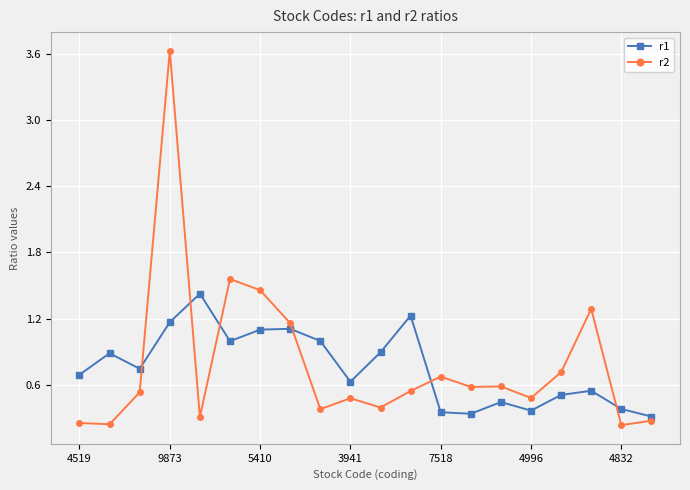

Which series has the largest range (max minus min)?

r2